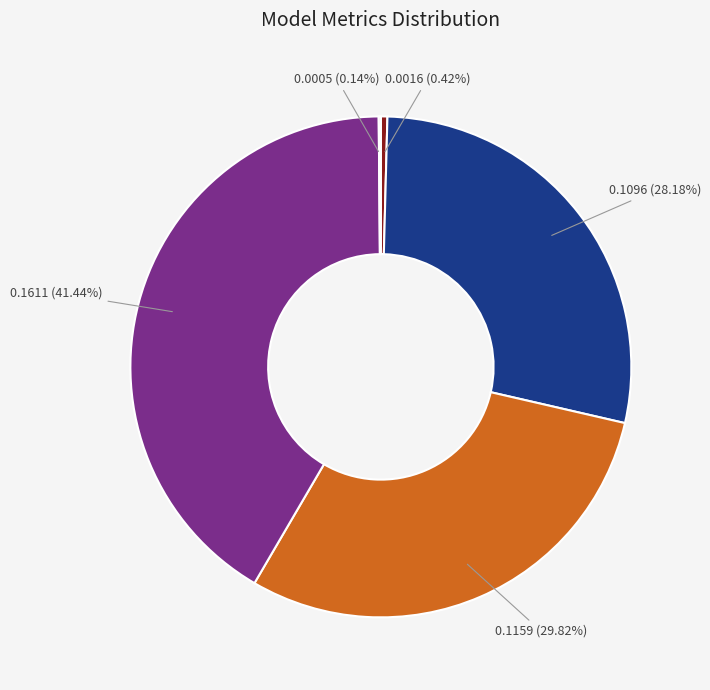

Does any single category account for the majority?

No